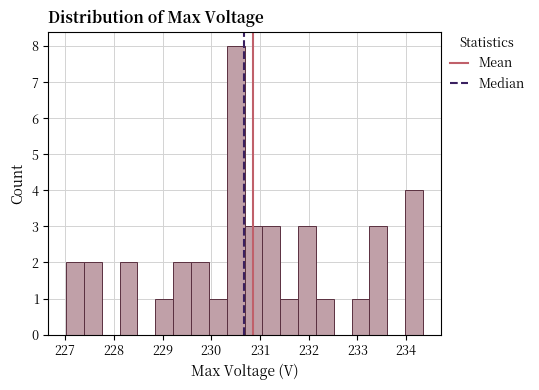

Read against the x-axis, roughly where is the centre of the tallest bar?

230.5